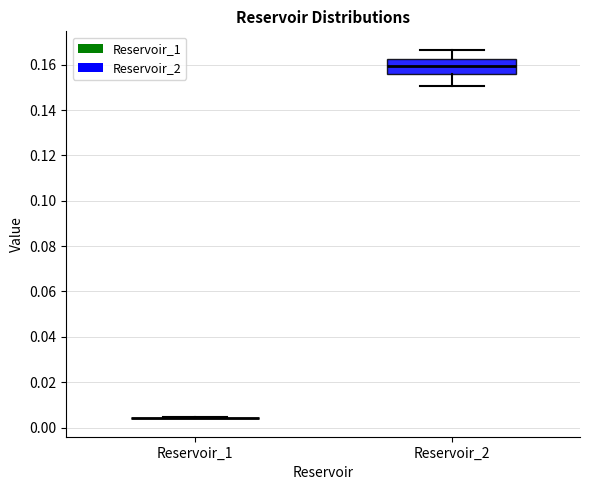

Reading left to right, transcribe this box plot: for each box, give where its median line is, the range the box spans, and where its two whiskers end, as read against the y-axis. The values are not printed on the chart, so give them approximately, as read against the axis.

Reservoir_1: box collapsed to a line at 0.004, whiskers 0.004 to 0.004
Reservoir_2: median 0.160, box 0.156 to 0.162, whiskers 0.150 to 0.166